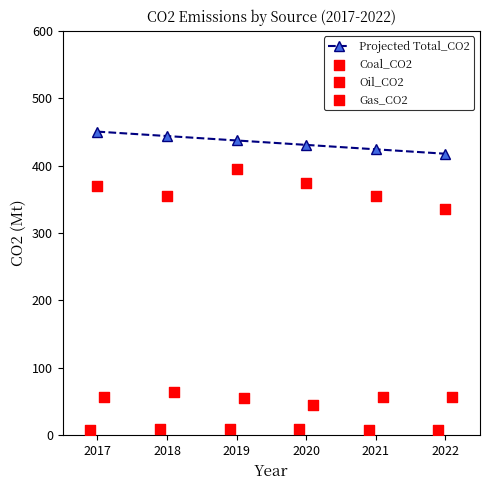

Which series contains the highest Y value?

Projected Total_CO2